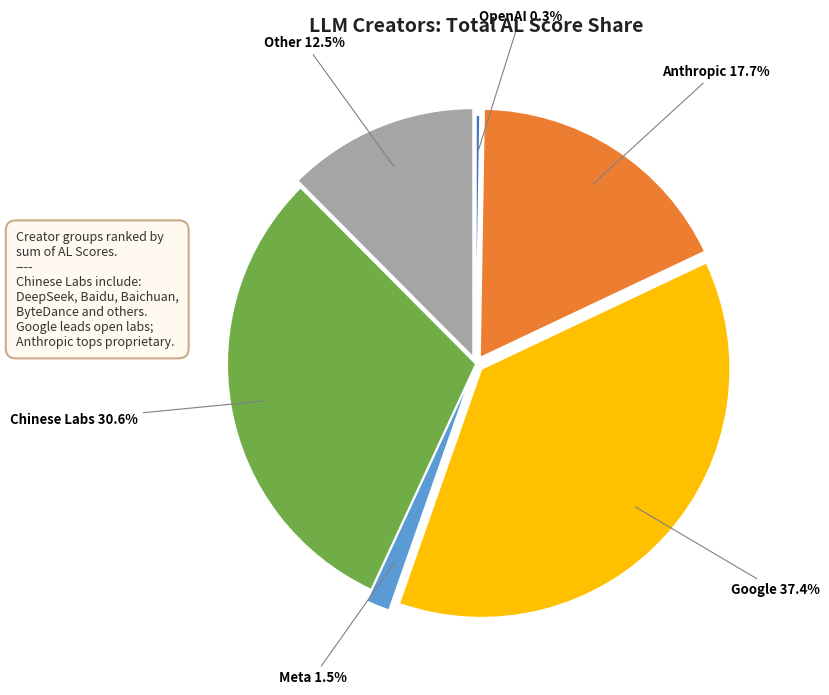

How much of the chart is everything except Anthropic?

82.3%